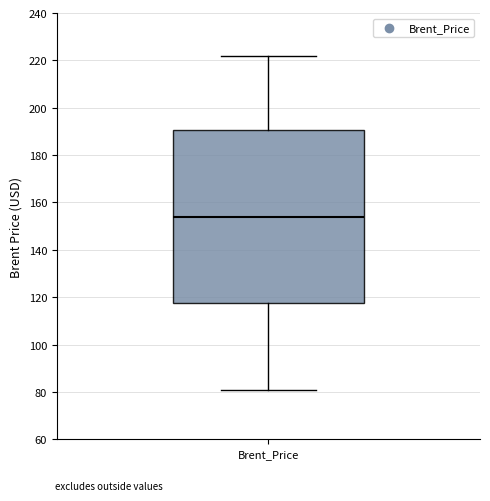

Read this box plot against the y-axis: the position of the median line, the range covered by the box, and the ends of both whiskers. The values are not printed on the chart, so give them approximately, as read against the axis.

median 154, box 118 to 190, whiskers 82 to 222